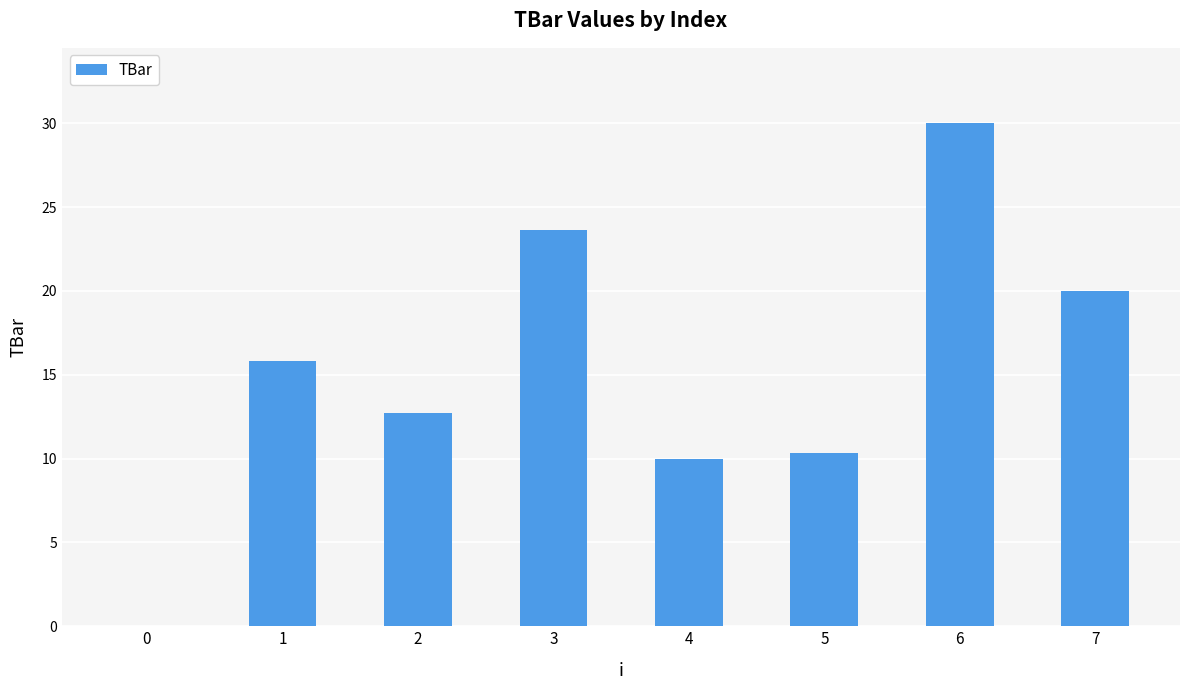

What is the average value?

15.3